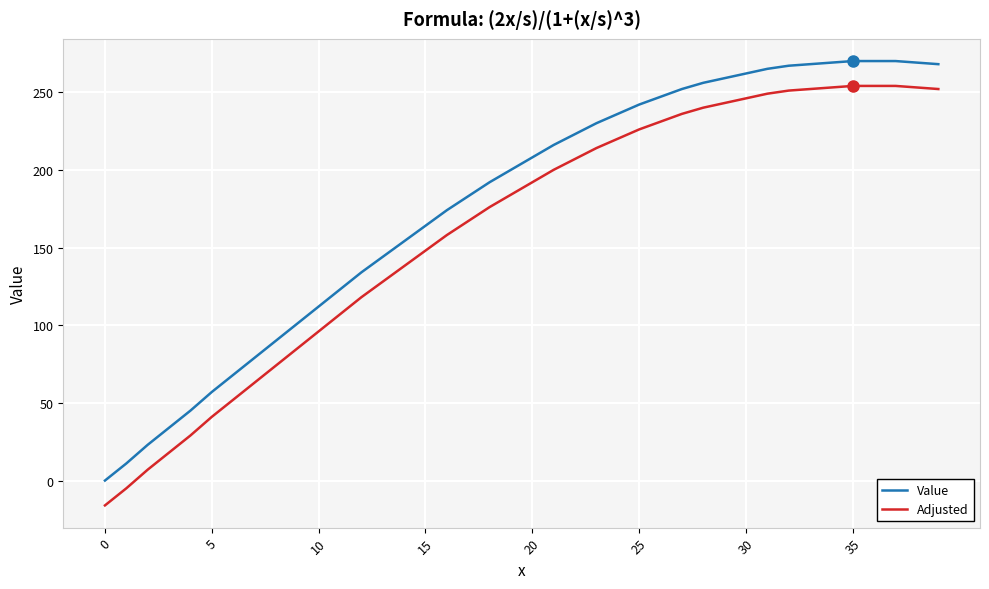

True or false: Value and Adjusted cross at least once.

False